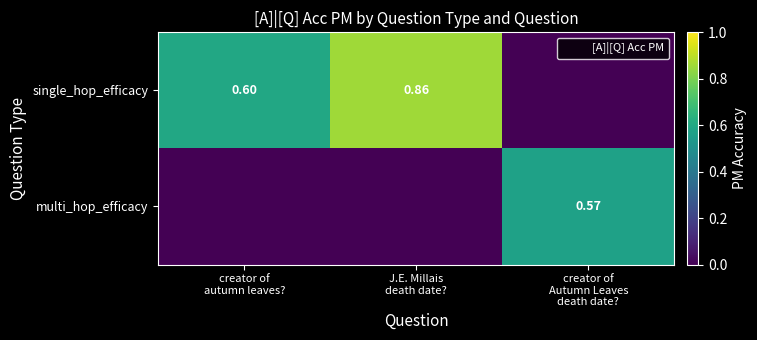

What is the difference between the maximum and minimum values in the single_hop_efficacy series?

0.9